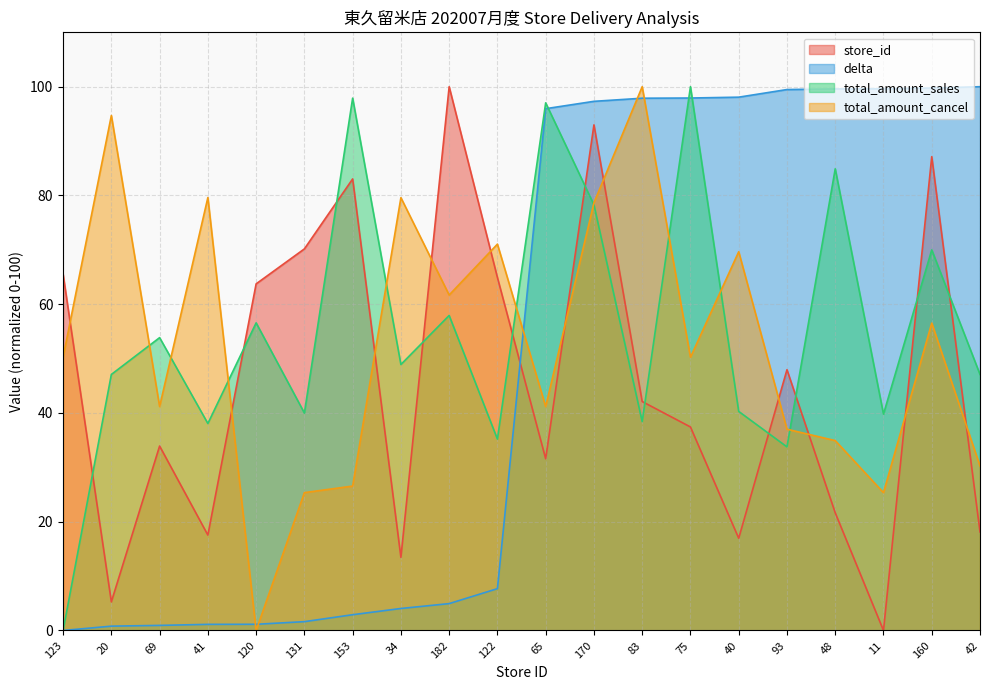

At which category is the sum across all series the highest?

170